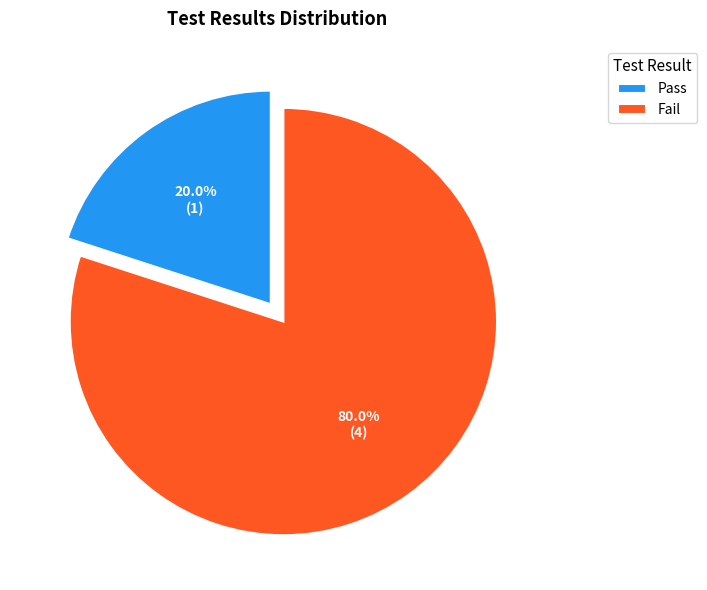

What percentage is the Pass slice, to the nearest percent?

20%